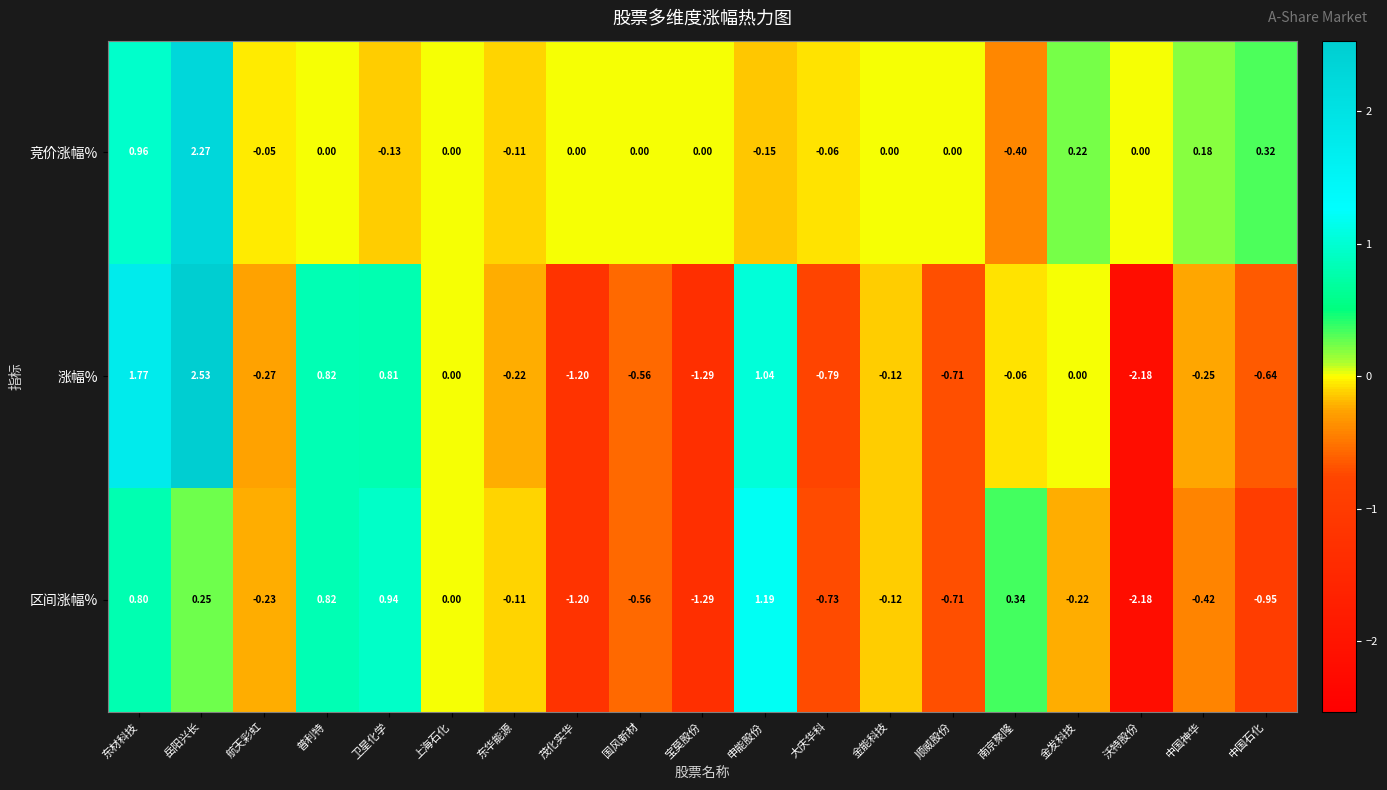

At which category is the sum across all series the highest?

岳阳兴长